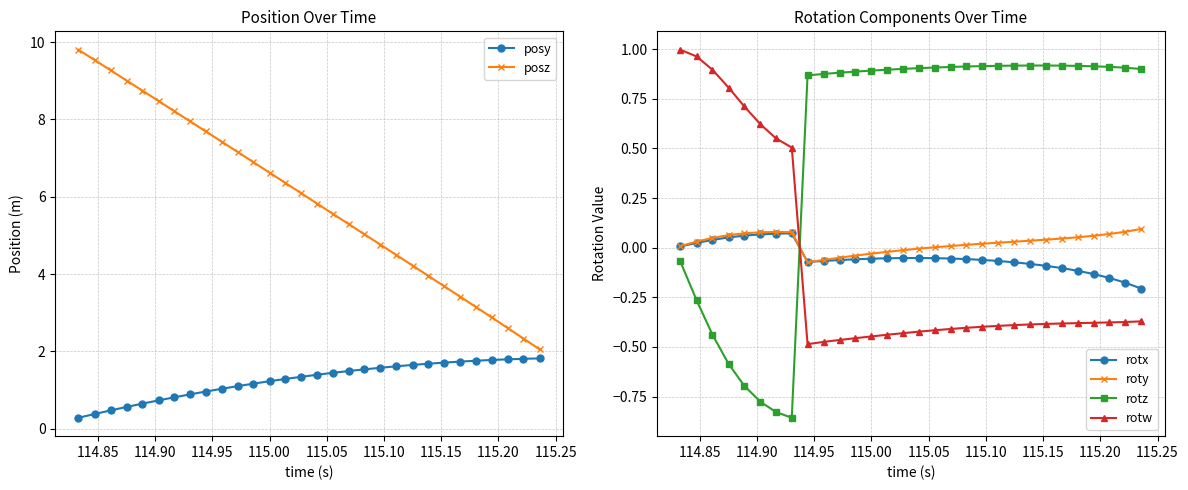

List the series in order of their peak value, lowest first.

rotx, roty, rotz, rotw, posy, posz